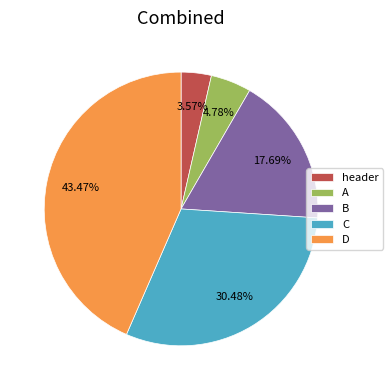

Count the number of slices in the pie.

5